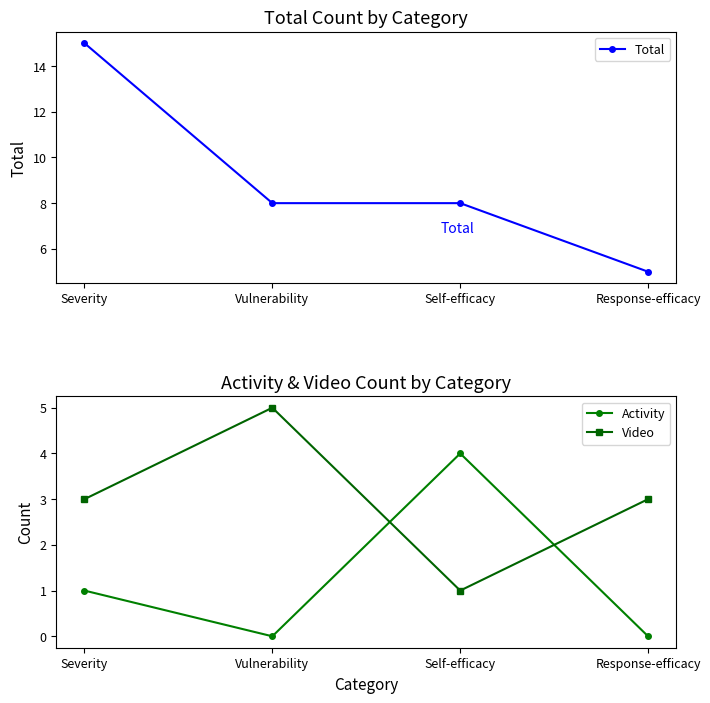

What is the highest value of the Total series?

15